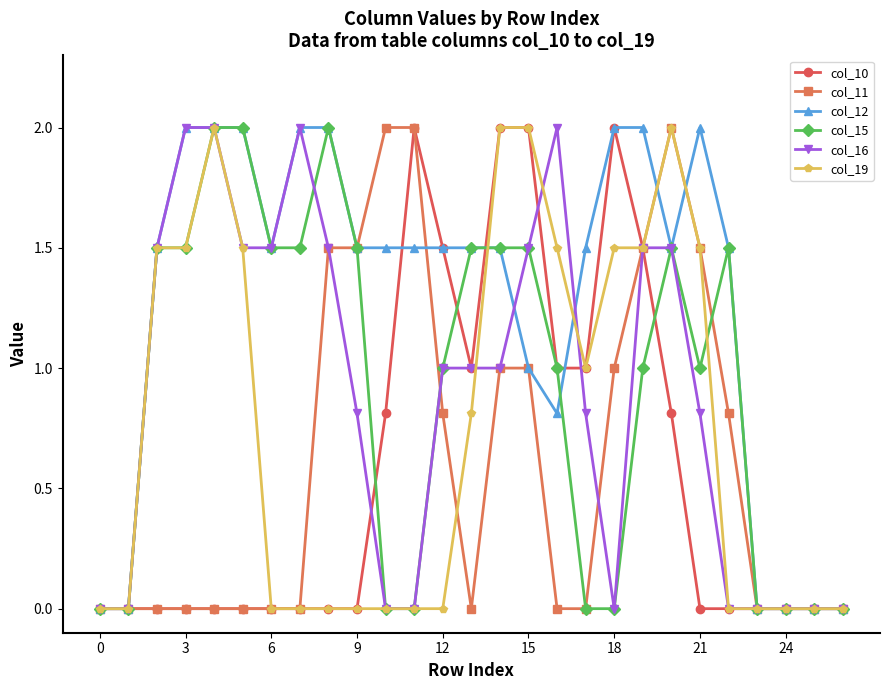

True or false: col_16 has more than 0 points higher than both neighbors.

True